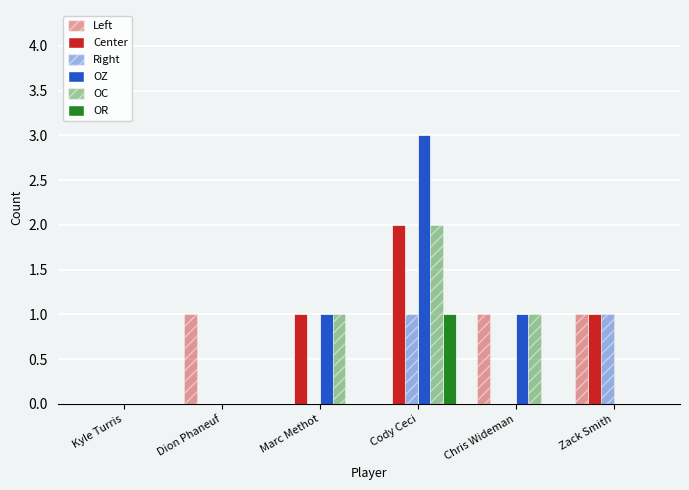

Count the OZ values in the range 0 to 1.

5